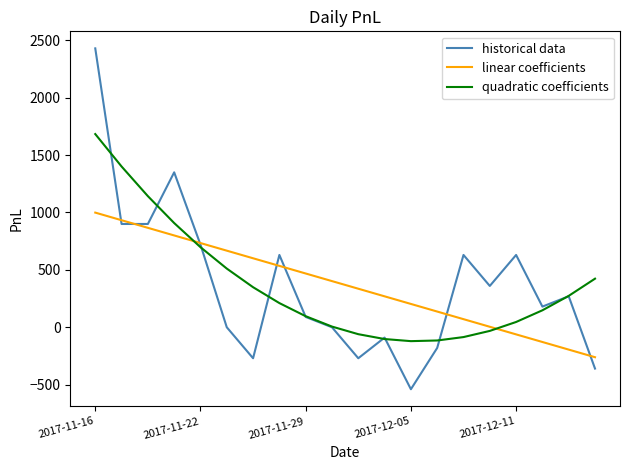

Which series has the widest spread of values?

historical data